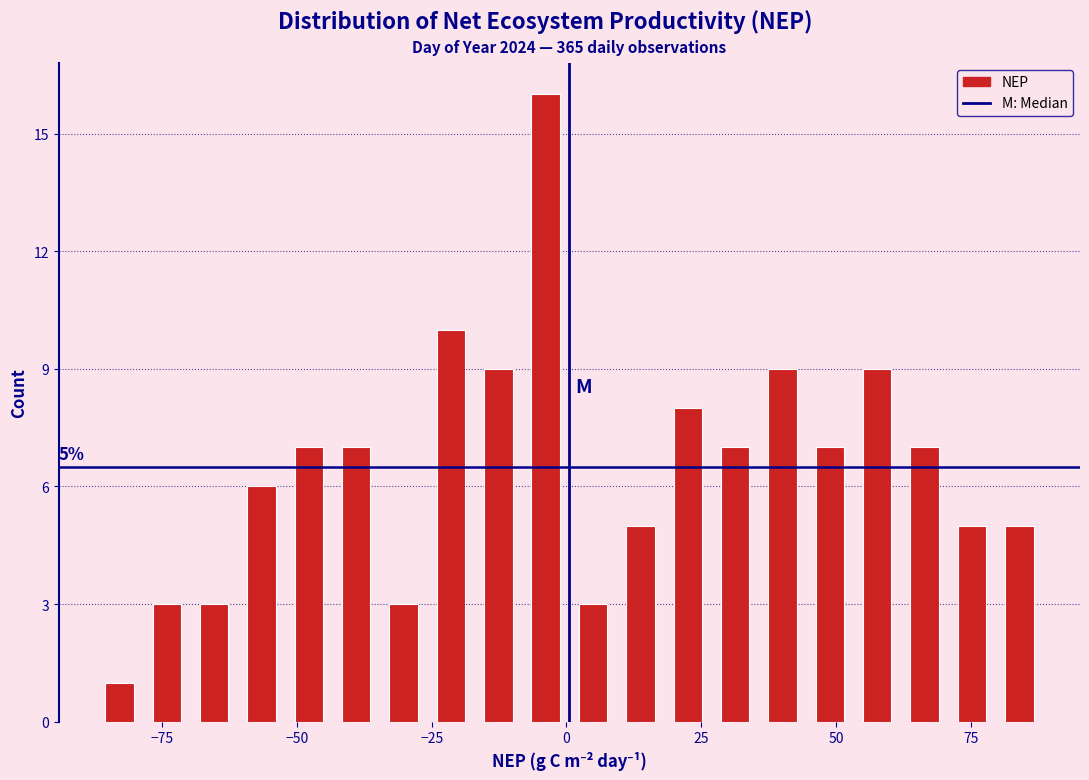

Read against the x-axis, roughly where is the centre of the tallest bar?

-5